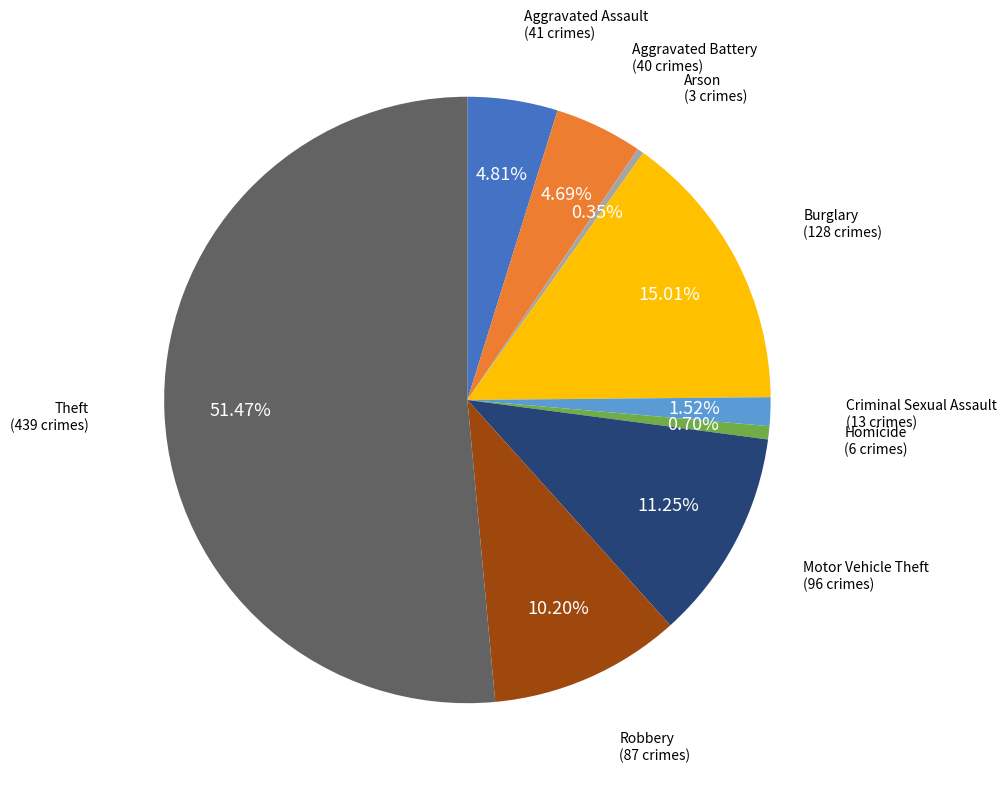

How many slices are in this pie chart?

9